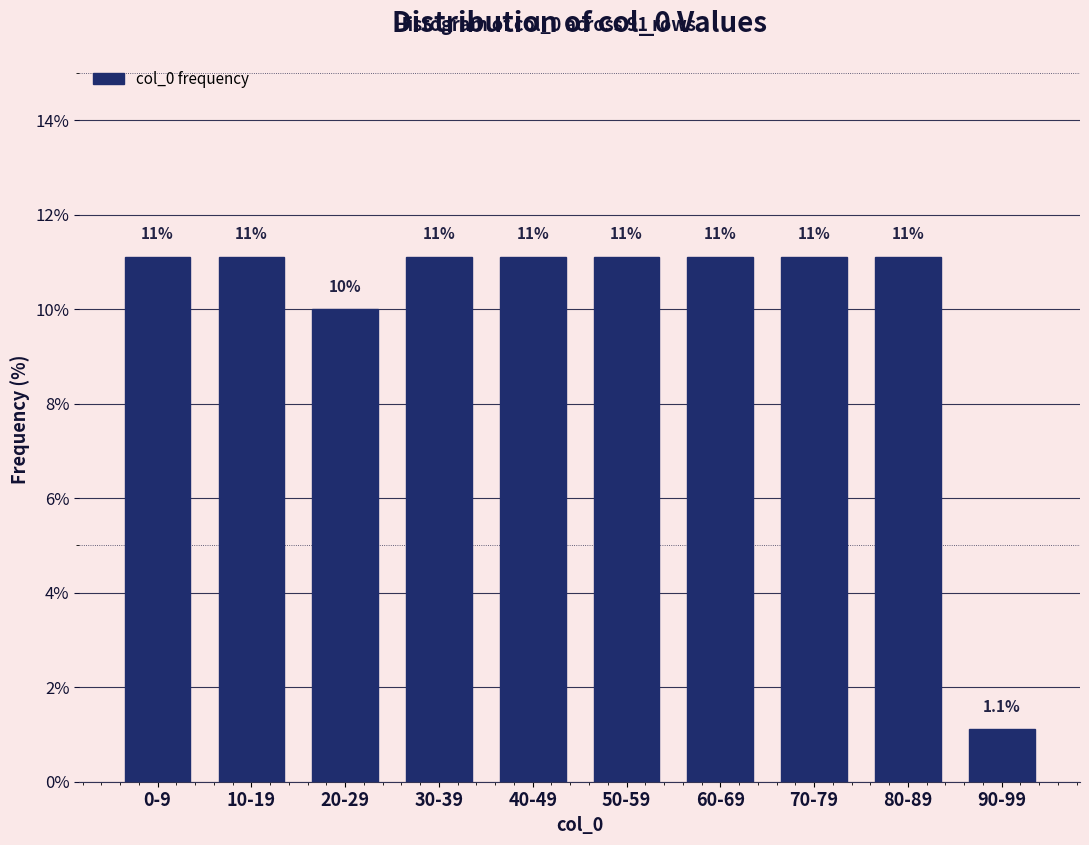

Does the chart contain any negative values?

No